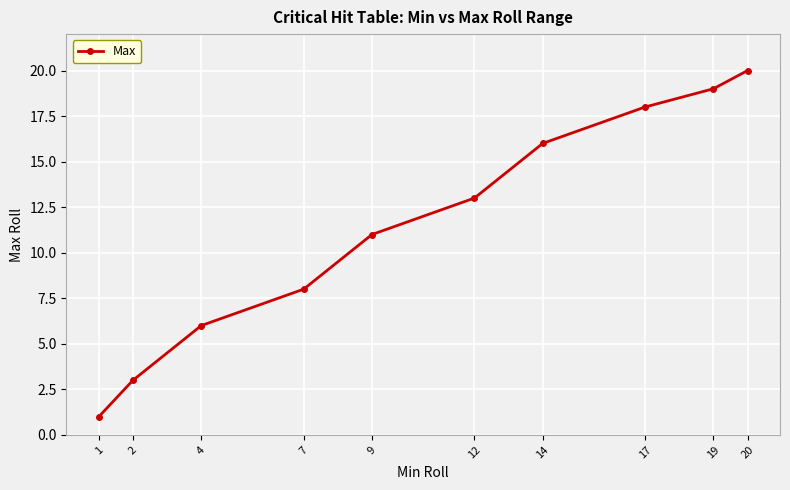

True or false: the data has more than 0 interior local peaks.

False